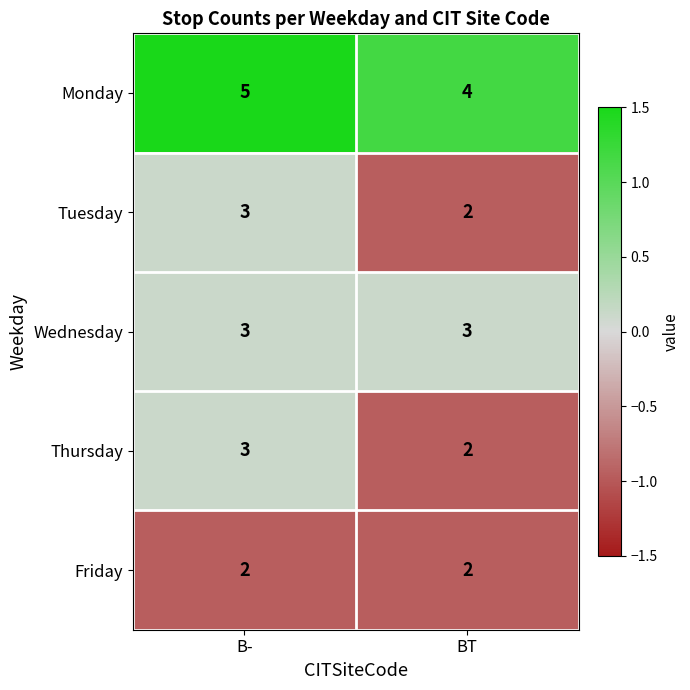

Is it true that Tuesday equals 2 at BT?

True